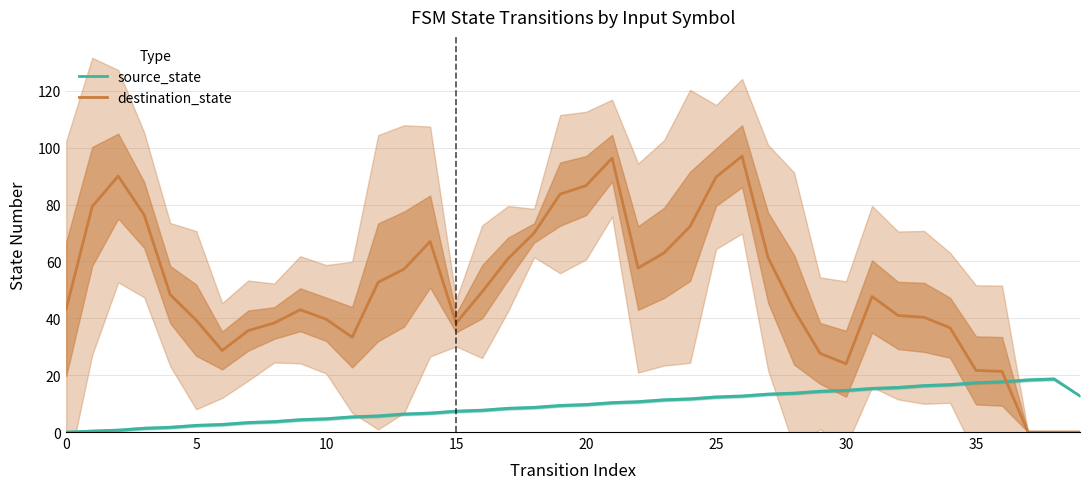

What is the label of the 16th point from the right?

24